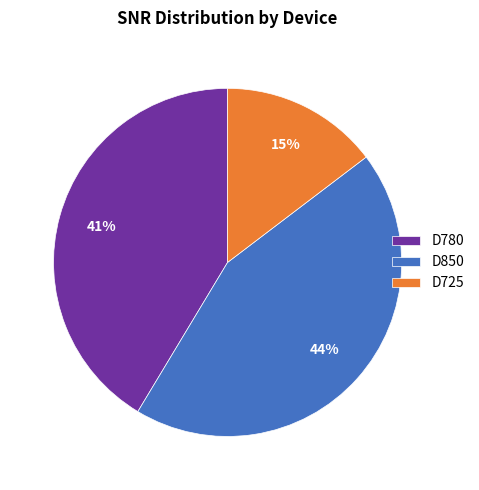

The D780 slice represents 41% of the pie. True or false?

True